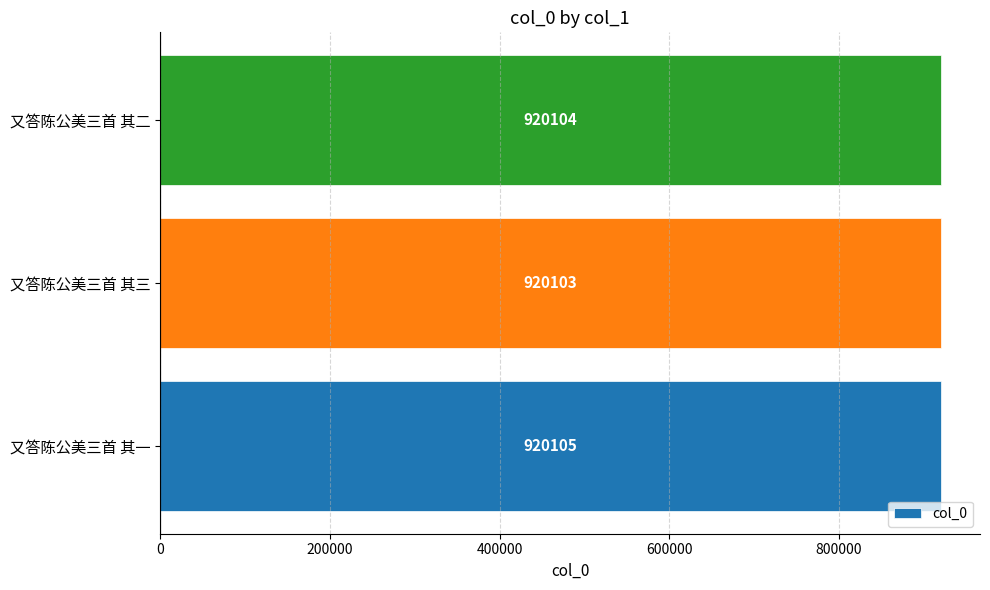

What is the change in value from 又答陈公美三首 其三 to 又答陈公美三首 其二?

+1